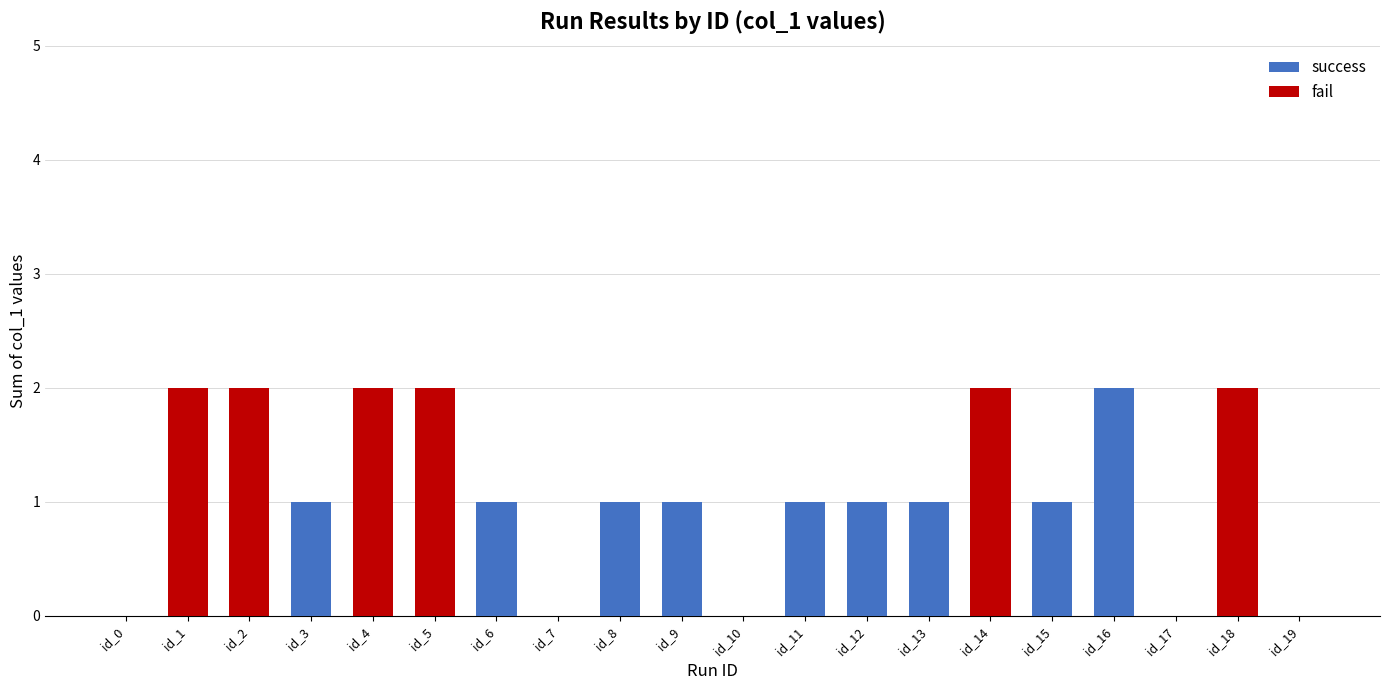

True or false: success has a value of 0 at id_2.

True